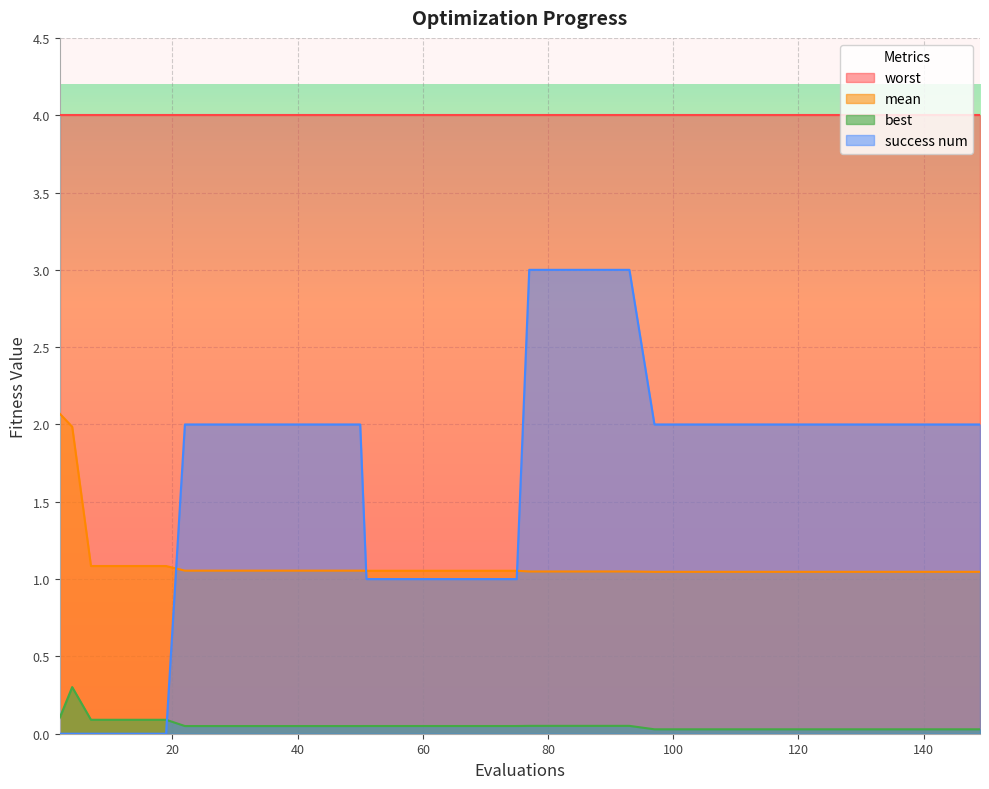

How many intersections are there between best and success num?

1